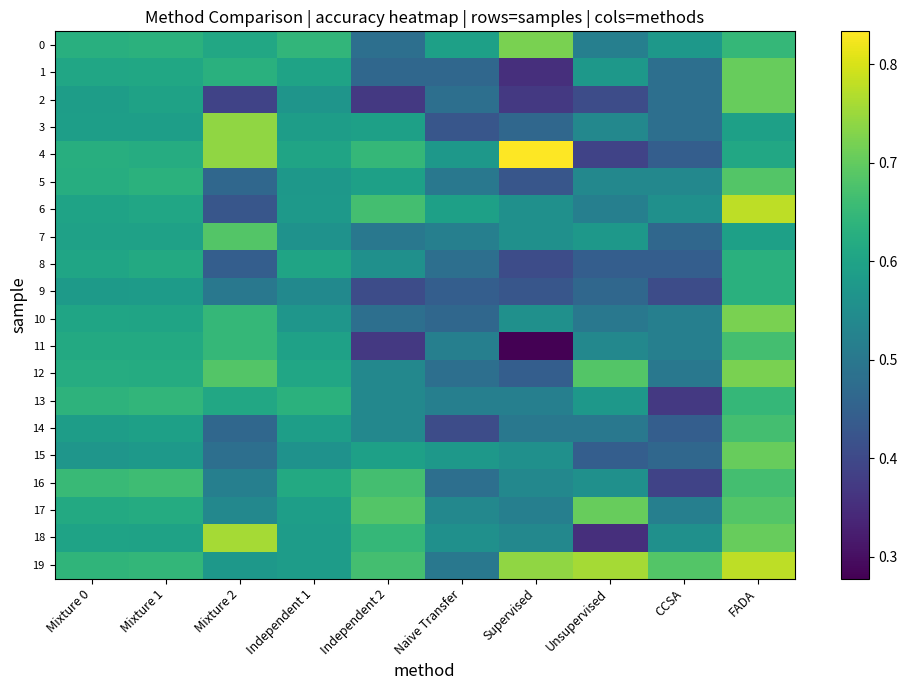

What is the total value across all series at Independent 2?

11.0